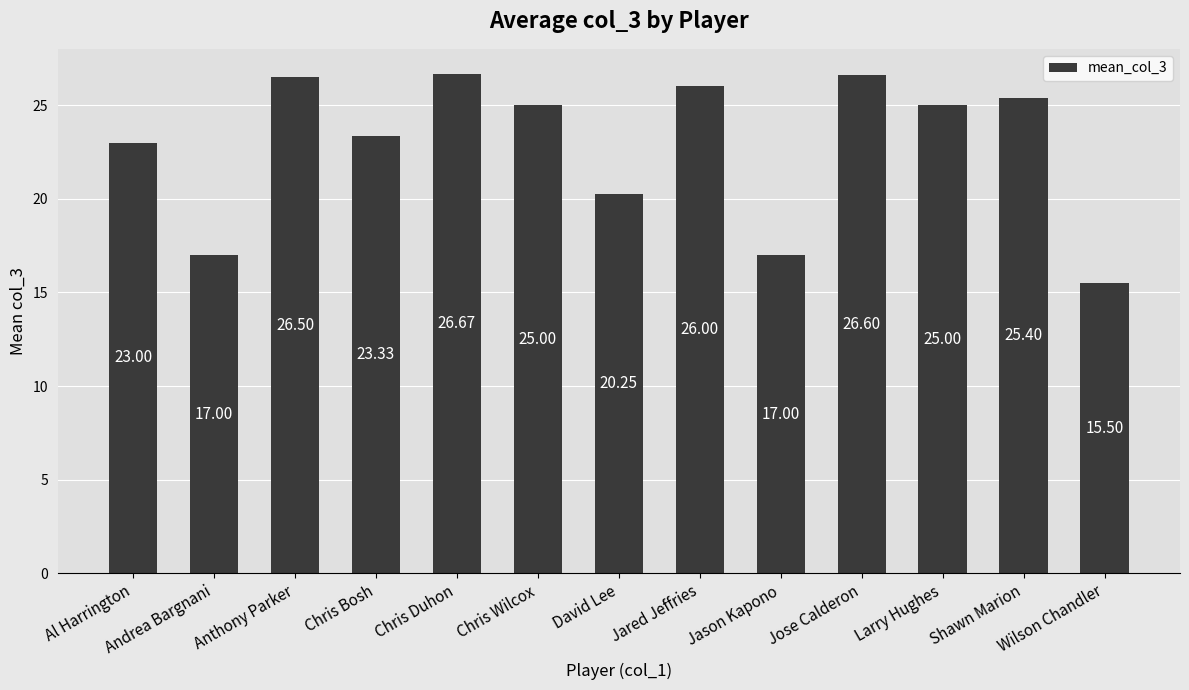

What is the difference between the values at Chris Wilcox and Jared Jeffries?

1.0